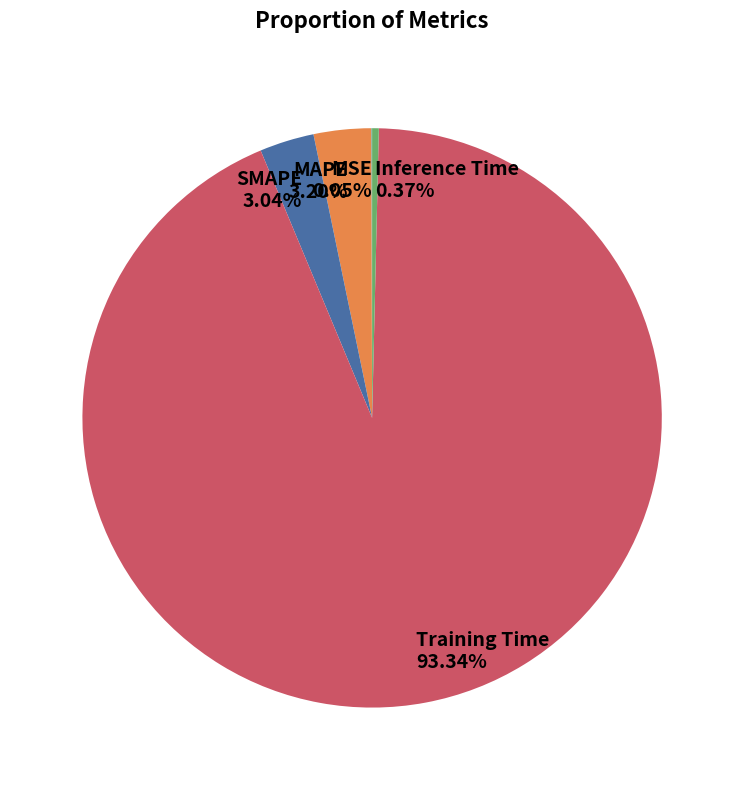

Is it true that Training Time is 93% of the pie?

True